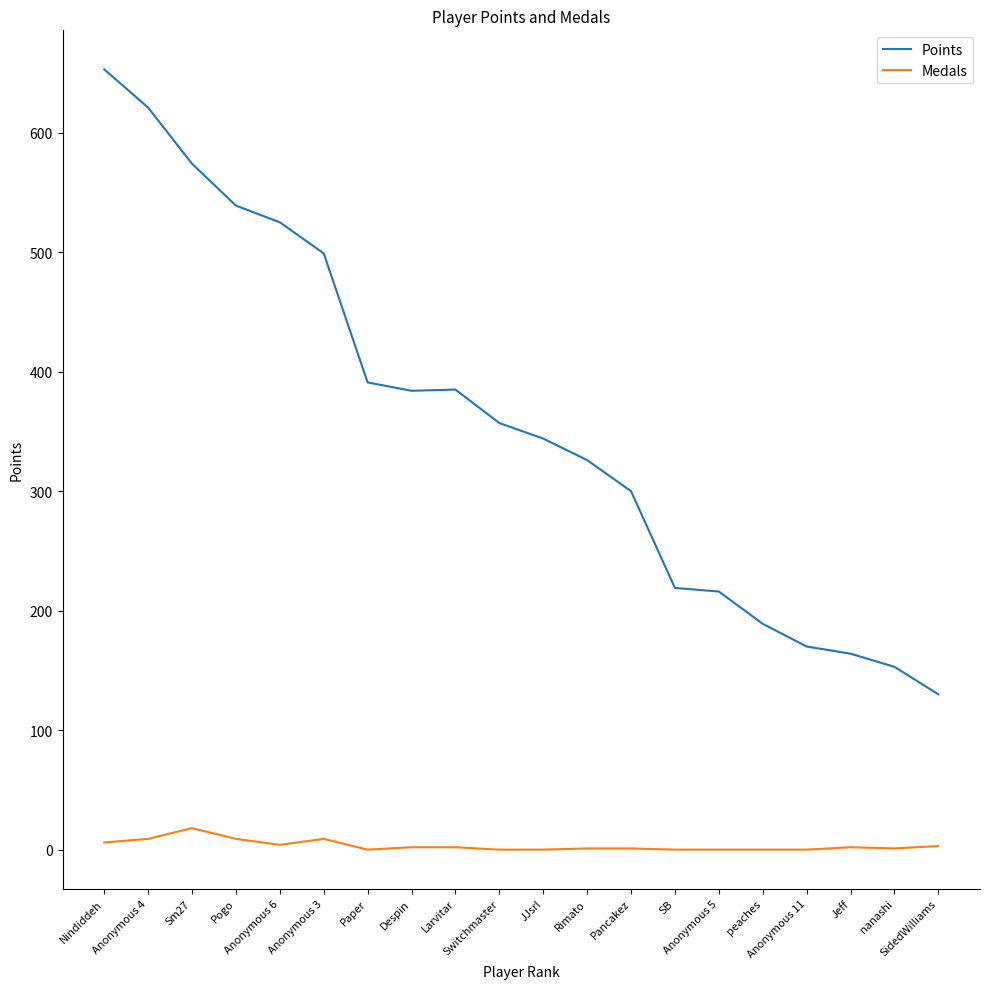

What is the average value of the Medals series?

3